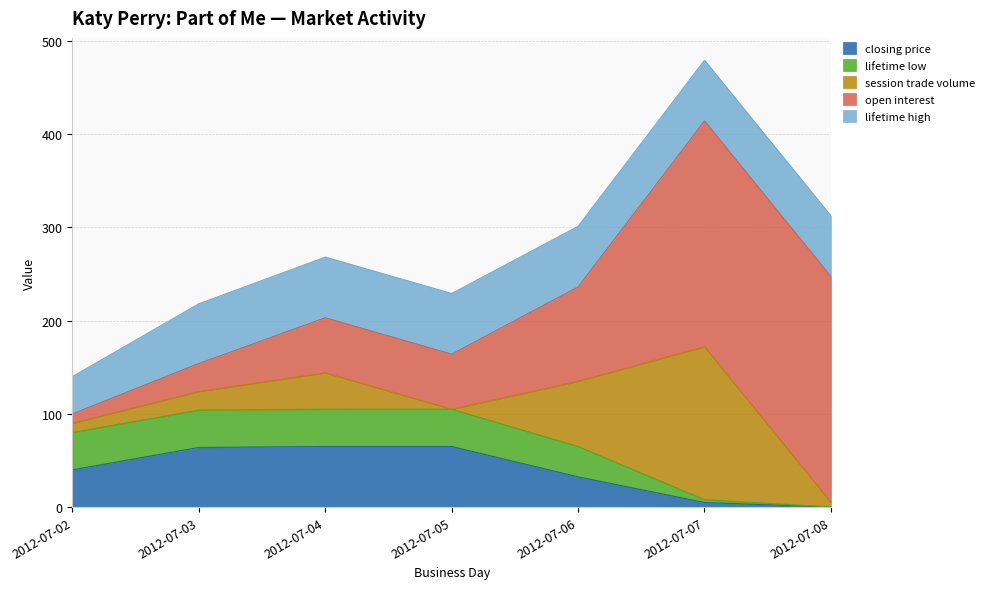

What is the average value of the closing price series?

38.8